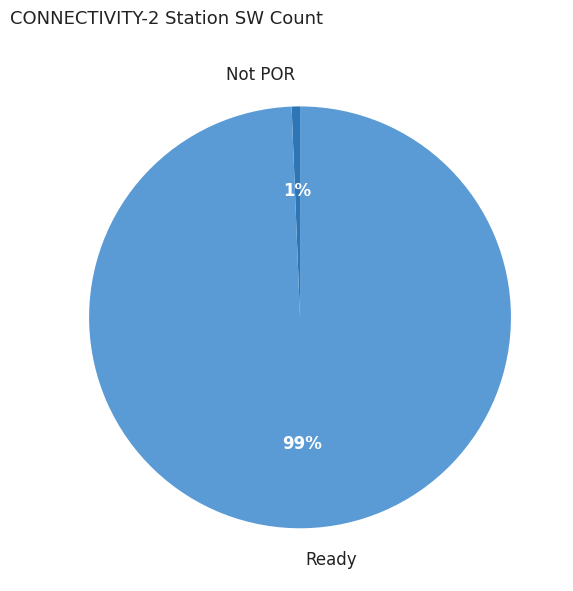

Which category has the biggest portion of the pie?

Ready